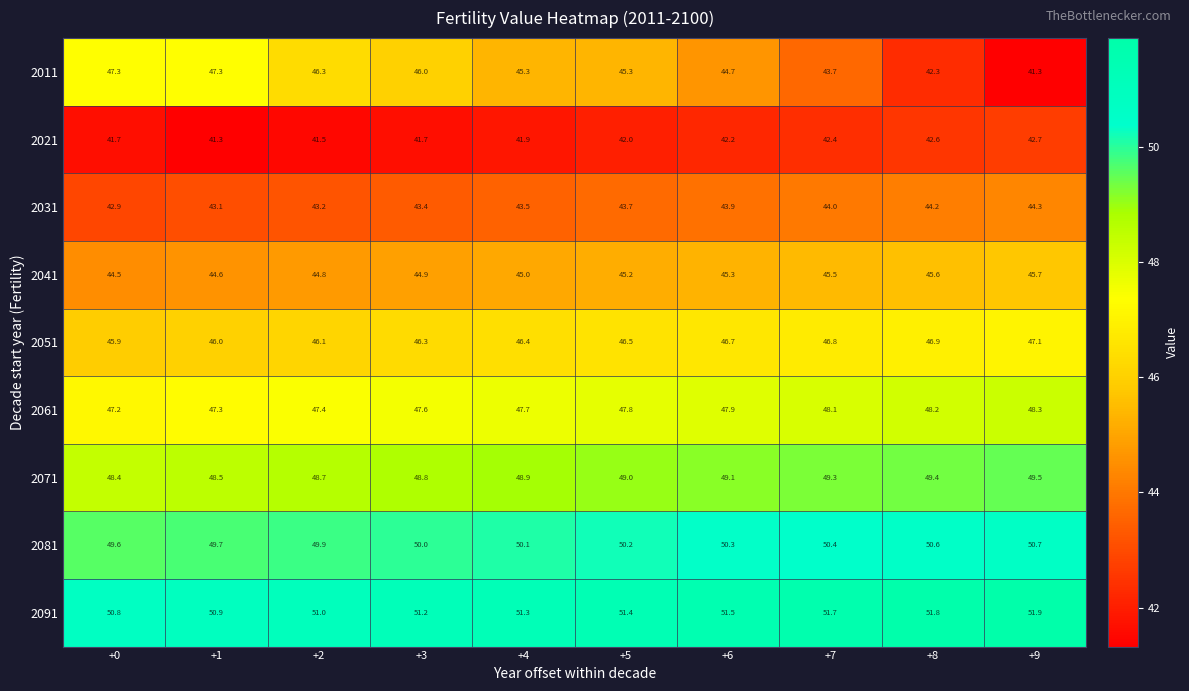

Is it true that 2091 equals 51.0 at +2?

True